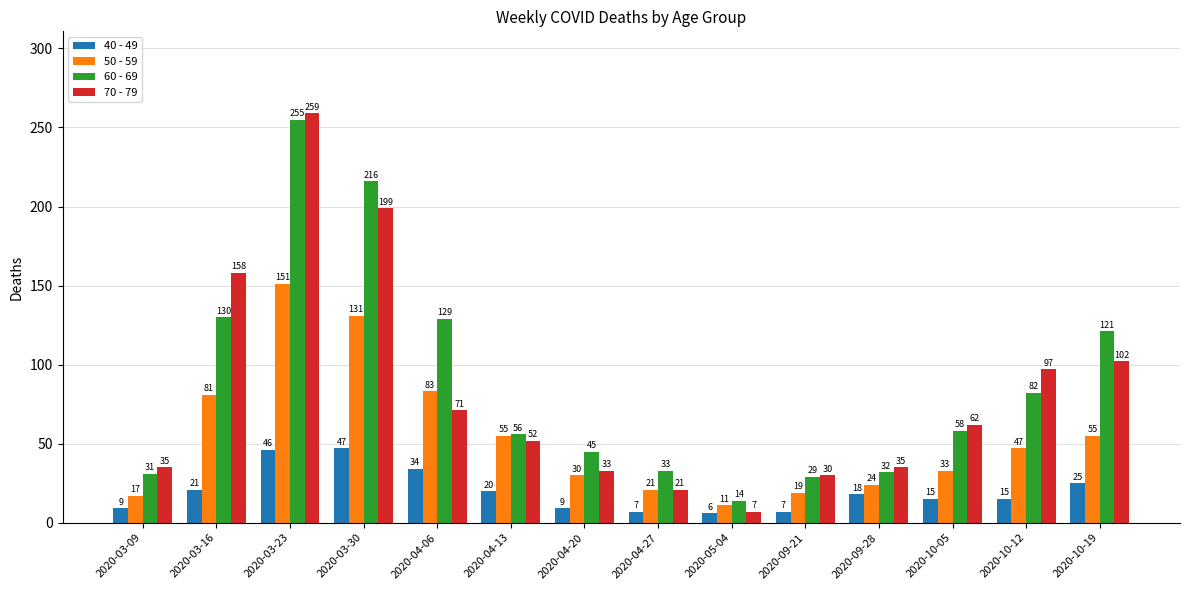

Which category has the lowest value across all series?

2020-05-04